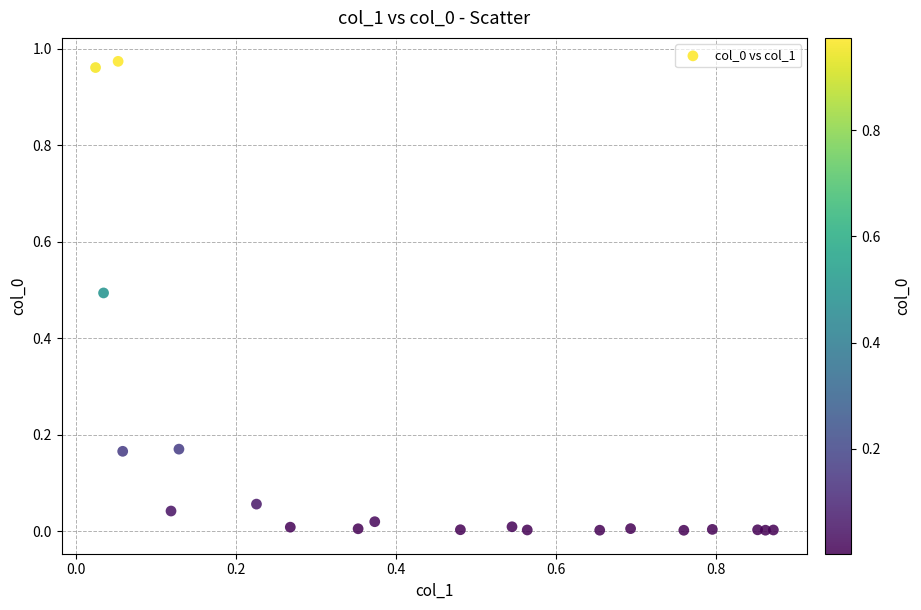

What is the range of X values (max minus min)?

0.8